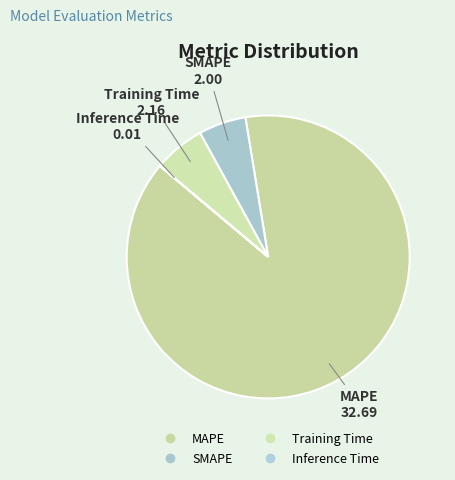

Count the number of slices in the pie.

4